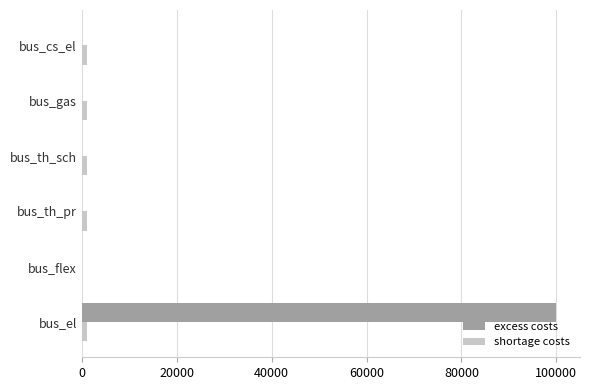

Which series has the largest total across all categories?

excess costs